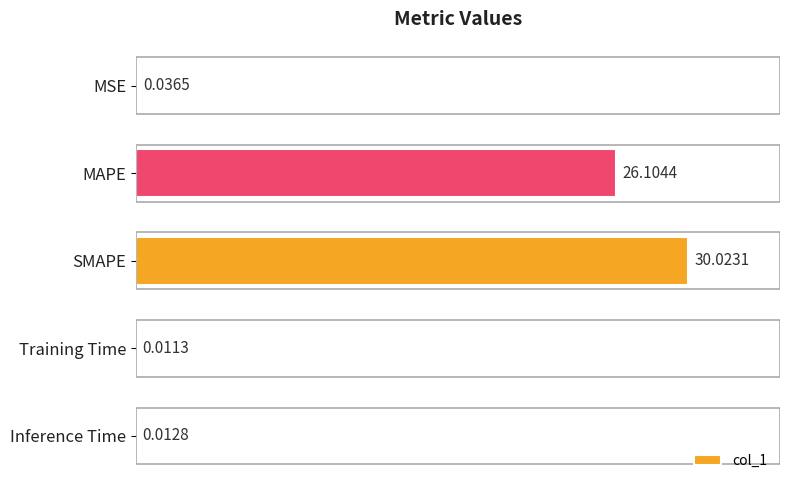

Between Training Time and MAPE, which is larger?

MAPE